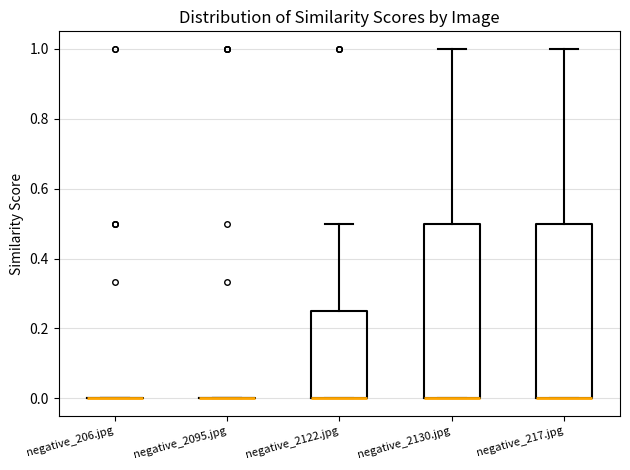

Reading left to right, read every box against the y-axis: the position of its median line, the range the box covers, and the ends of its whiskers. The values are not printed on the chart, so give them approximately, as read against the axis.

negative_206.jpg: box collapsed to a line at 0.00, whiskers 0.00 to 0.00
negative_2095.jpg: box collapsed to a line at 0.00, whiskers 0.00 to 0.00
negative_2122.jpg: median 0.00 (drawn on the box's lower edge), box 0.00 to 0.26, whiskers 0.00 to 0.50
negative_2130.jpg: median 0.00 (drawn on the box's lower edge), box 0.00 to 0.50, whiskers 0.00 to 1.00
negative_217.jpg: median 0.00 (drawn on the box's lower edge), box 0.00 to 0.50, whiskers 0.00 to 1.00